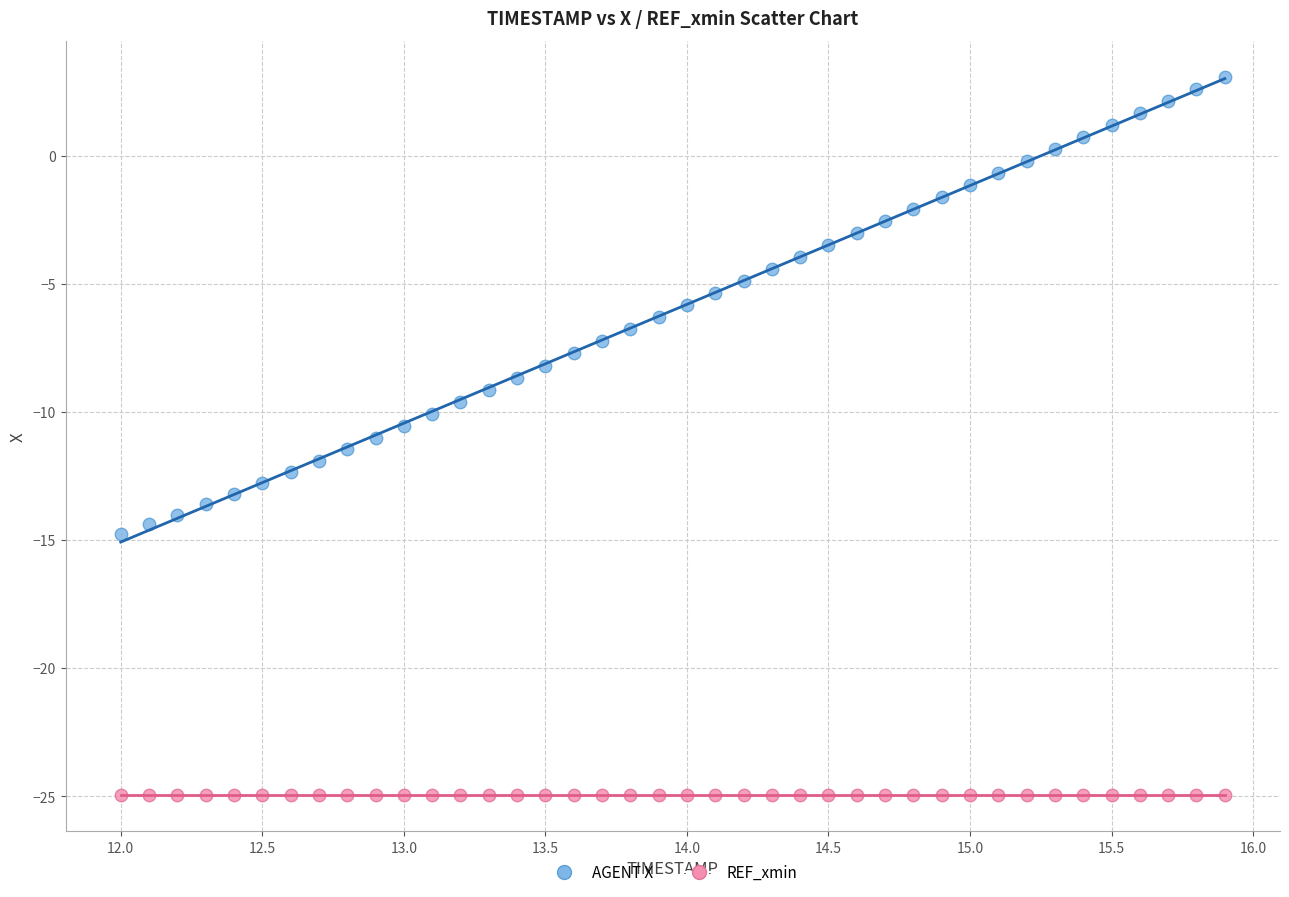

What are all the series names shown in the legend?

AGENT X, REF_xmin